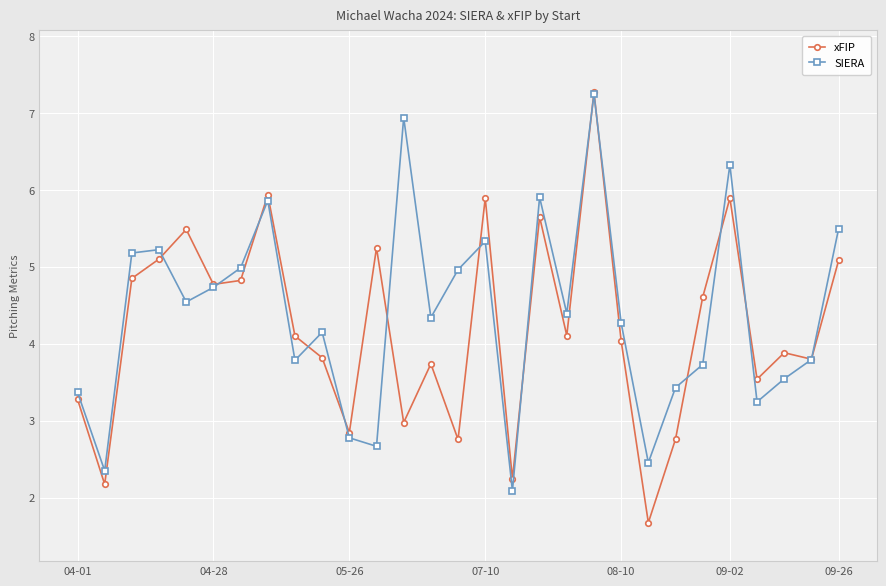

What is the value of the xFIP point at the 21st from the left?

4.0